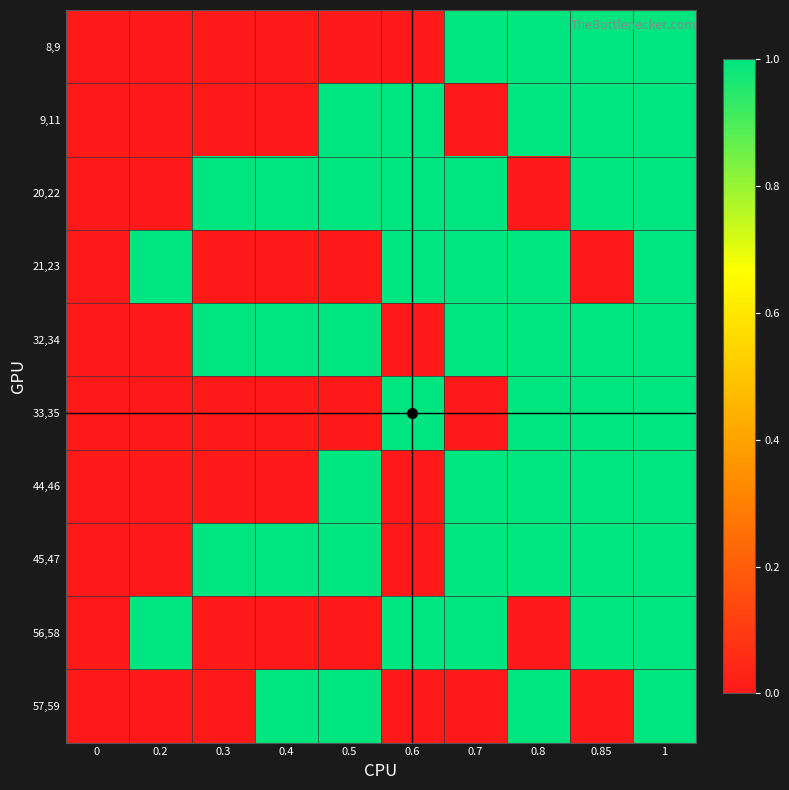

Which series has the largest total across all categories?

20,22